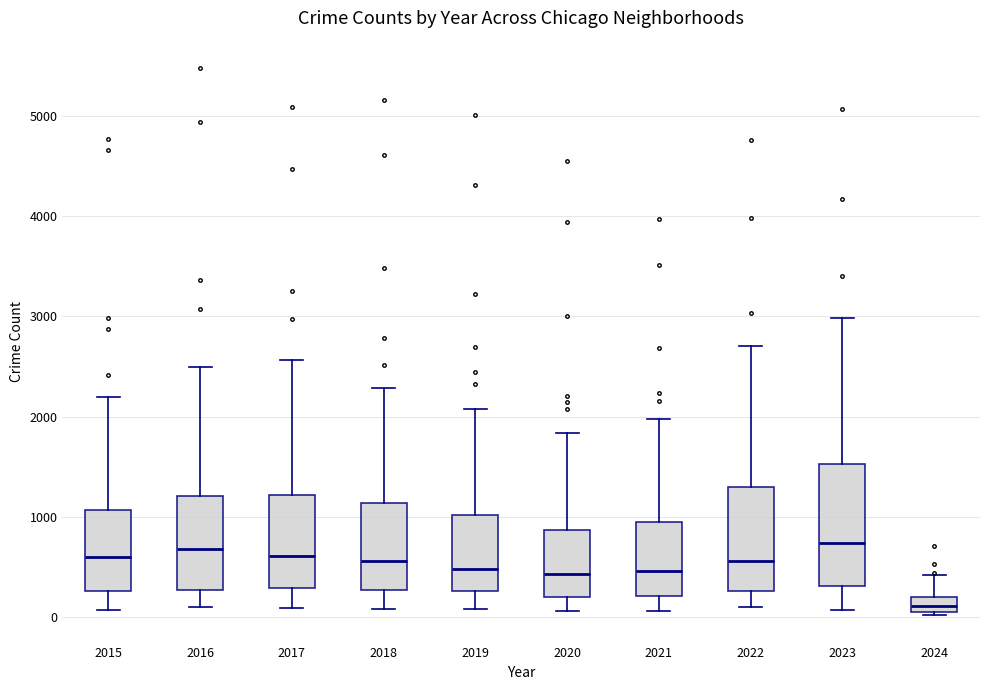

Which box has the lowest median line?

2024